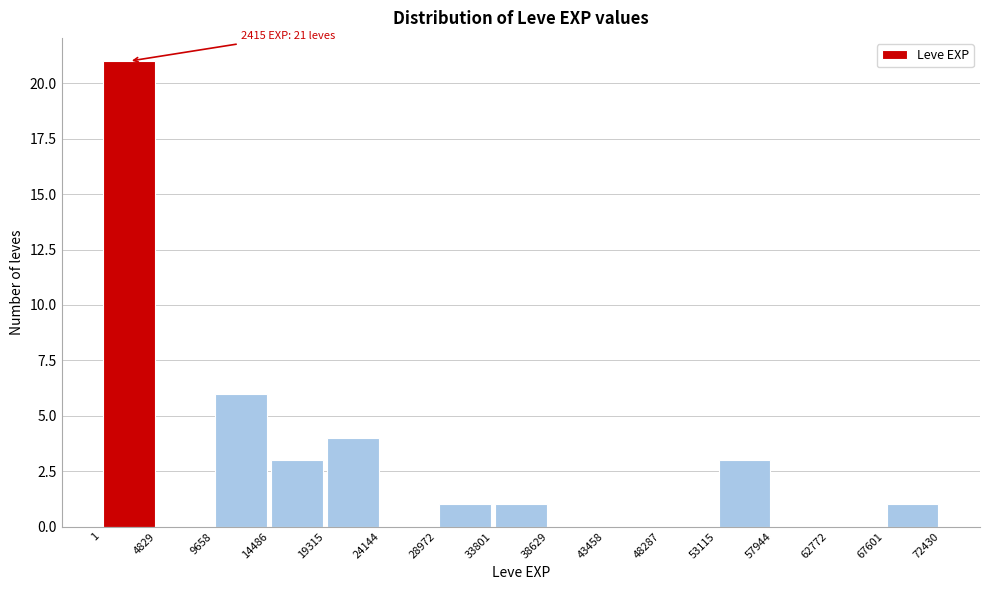

Which range on the x-axis has the tallest bar?

1 to 4829